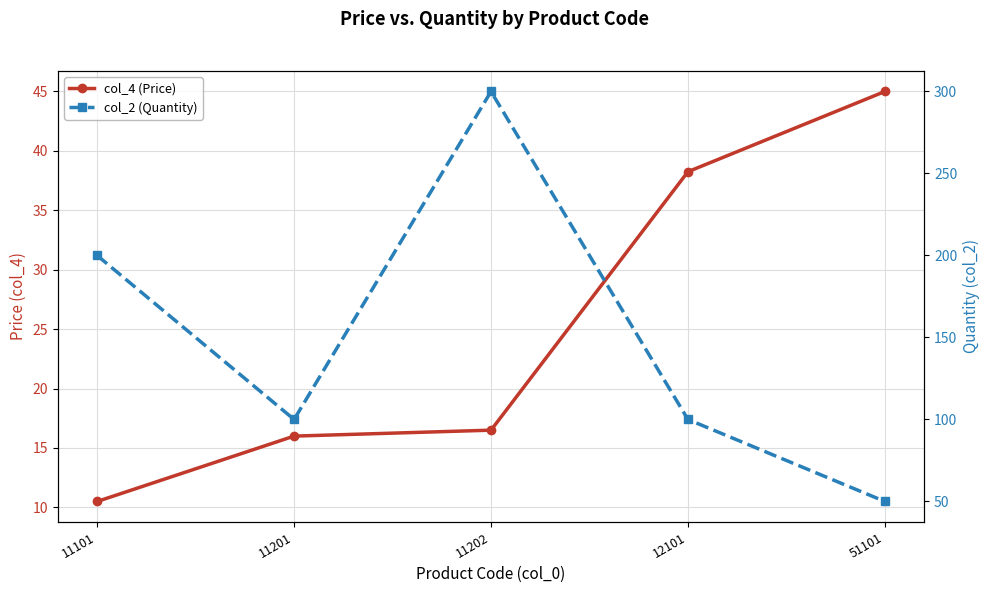

True or false: col_4 (Price) and col_2 (Quantity) cross at least once.

False